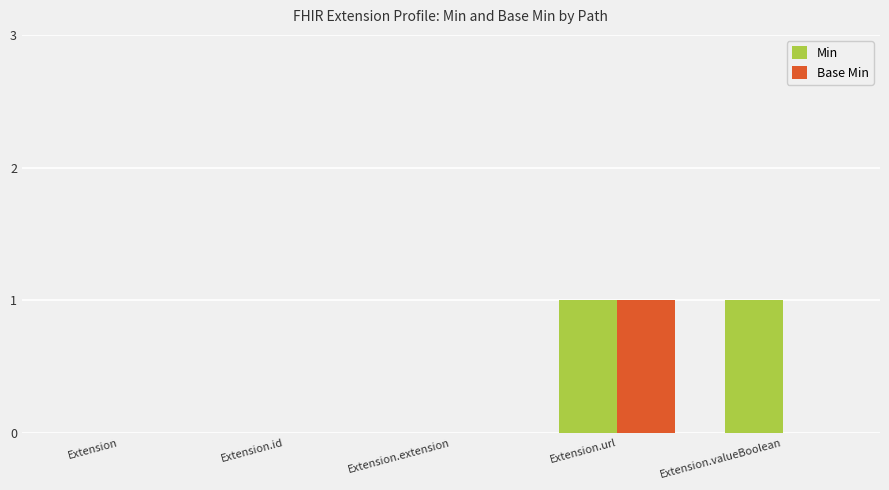

Is it true that Base Min equals 1 at Extension.url?

True